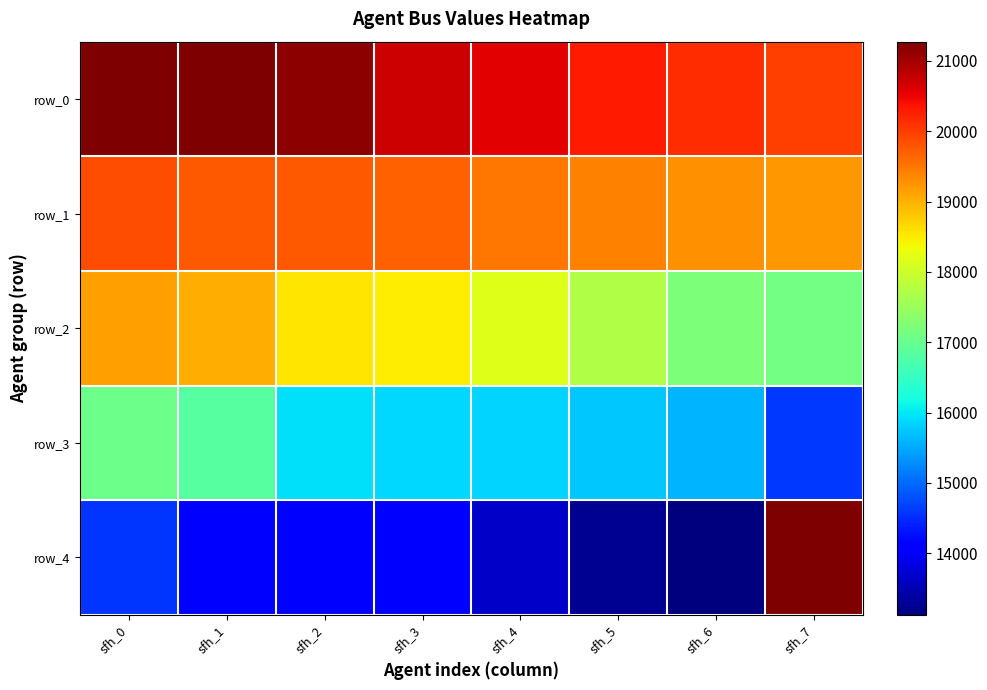

What is the total value across all series at sfh_1?

91030